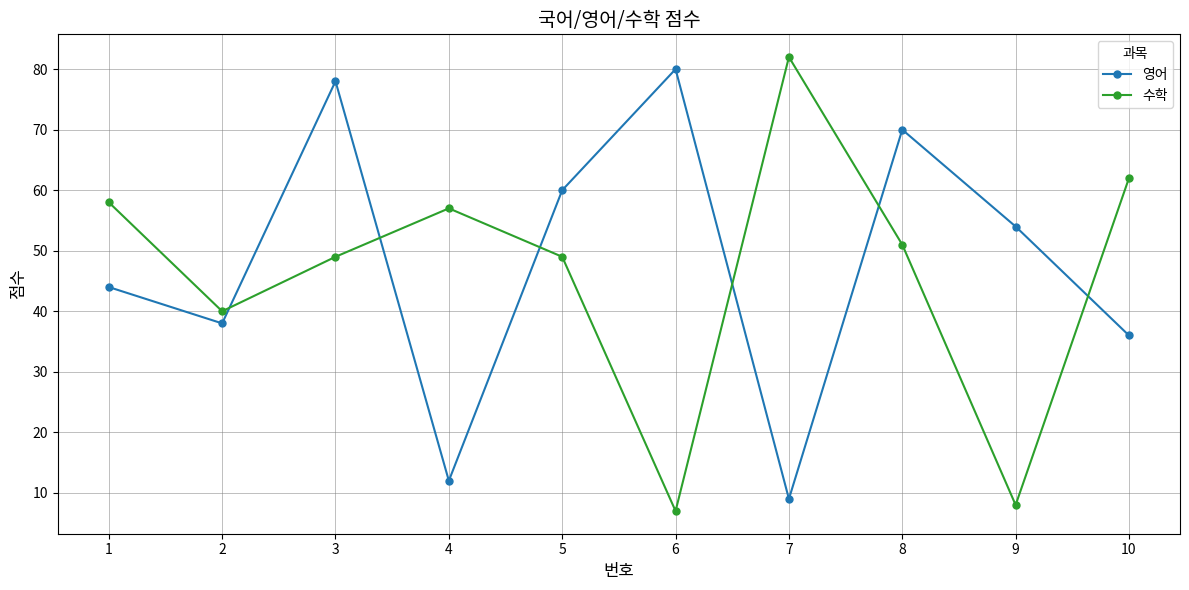

What is the difference between the highest and lowest values at 7?

73